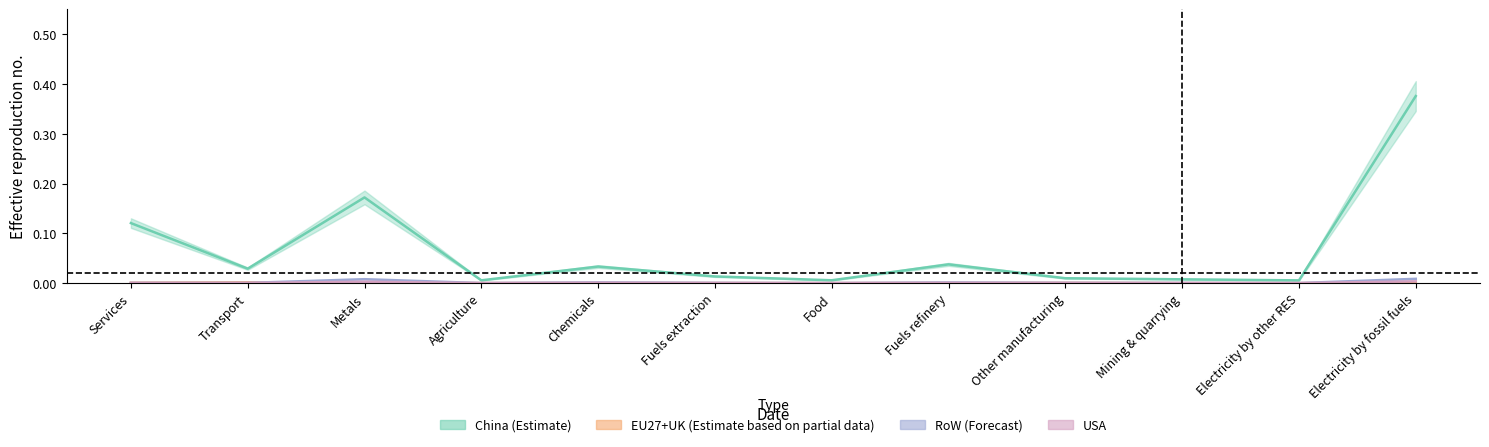

Reading left to right, transcribe all the data shown in this chart.

China: 0.1	0.0	0.2	0.0	0.0	0.0	0.0	0.0	0.0	0.0	0.0	0.4
EU27+UK: 0.0	0.0	0.0	0.0	0.0	0.0	0.0	0.0	0.0	0.0	0.0	0.0
RoW: 0.0	0.0	0.0	0.0	0.0	0.0	0.0	0.0	0.0	0.0	0.0	0.0
USA: 0.0	0.0	0.0	0.0	0.0	0.0	0.0	0.0	0.0	0.0	0.0	0.0